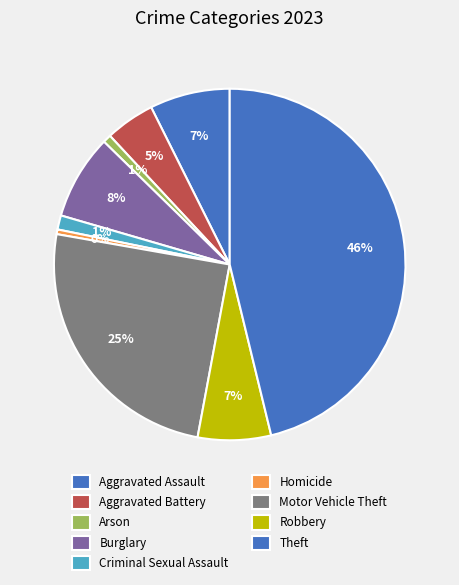

Does Criminal Sexual Assault represent more than half of the total?

No